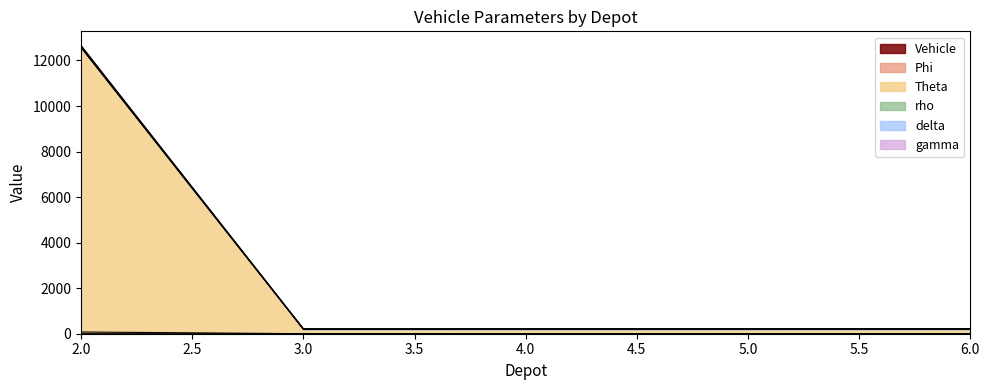

True or false: rho and delta cross at least once.

False